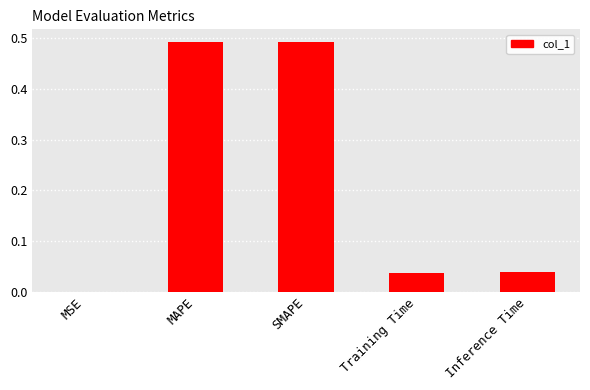

What is the change in value from MSE to MAPE?

+0.5